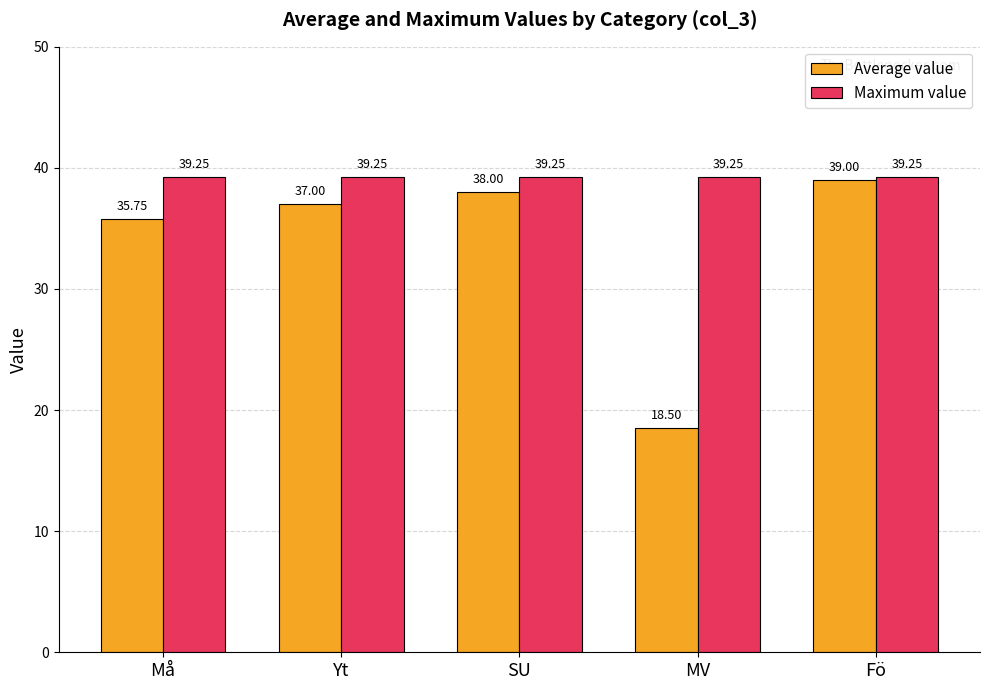

At how many categories does at least one series exceed 22?

5